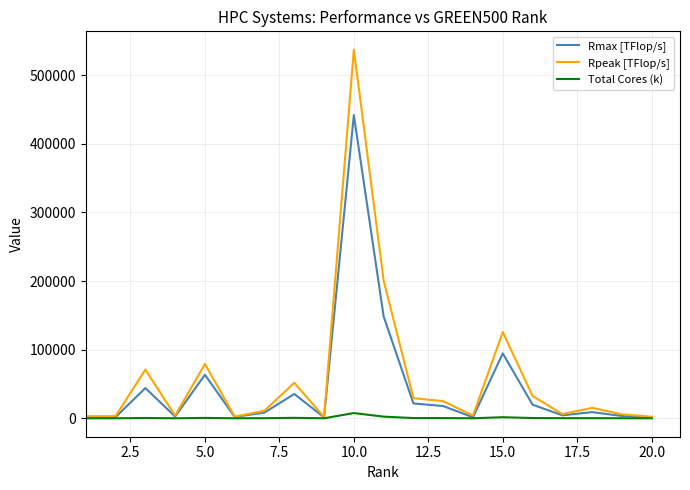

Which series has the largest range (max minus min)?

Rpeak [TFlop/s]